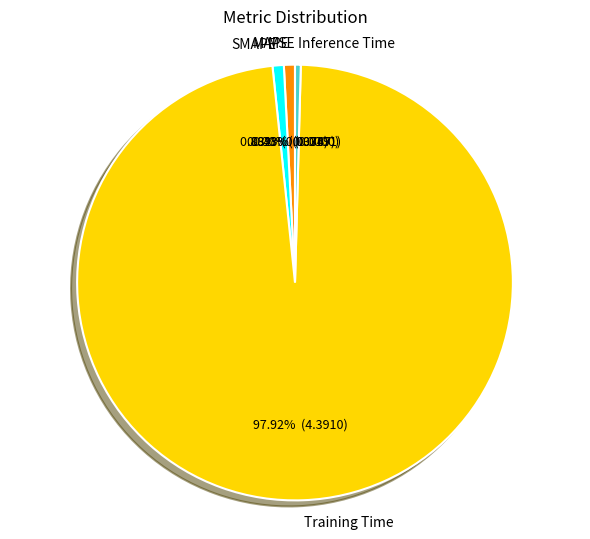

Does any single category account for the majority?

Yes